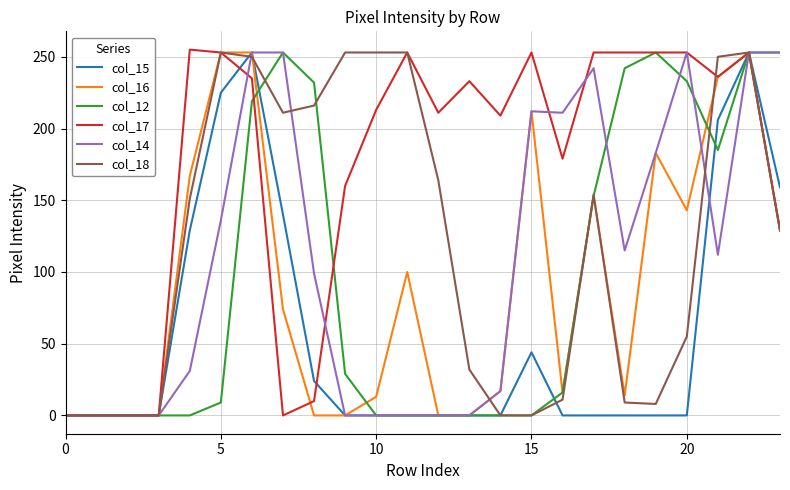

Does the chart have visible grid lines?

Yes